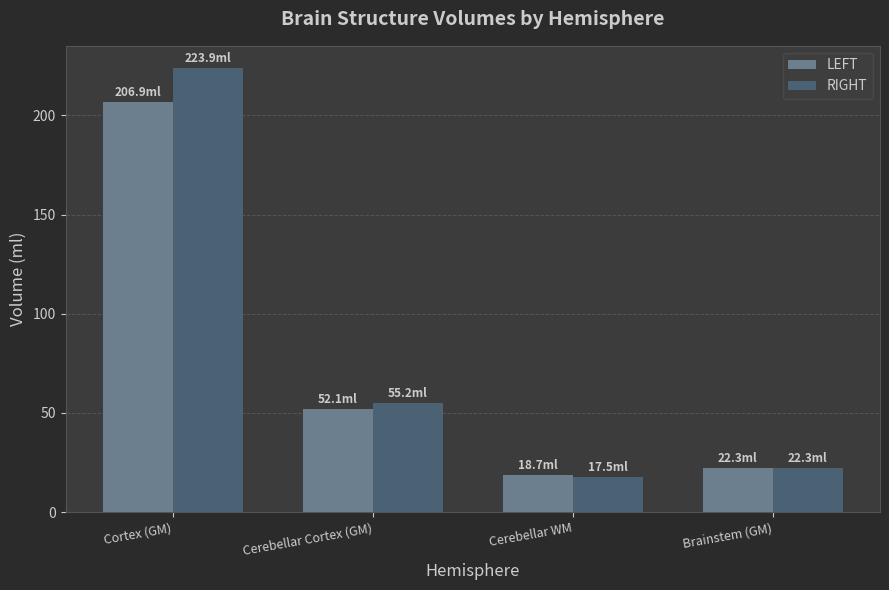

What are all the series names shown in the legend?

LEFT, RIGHT